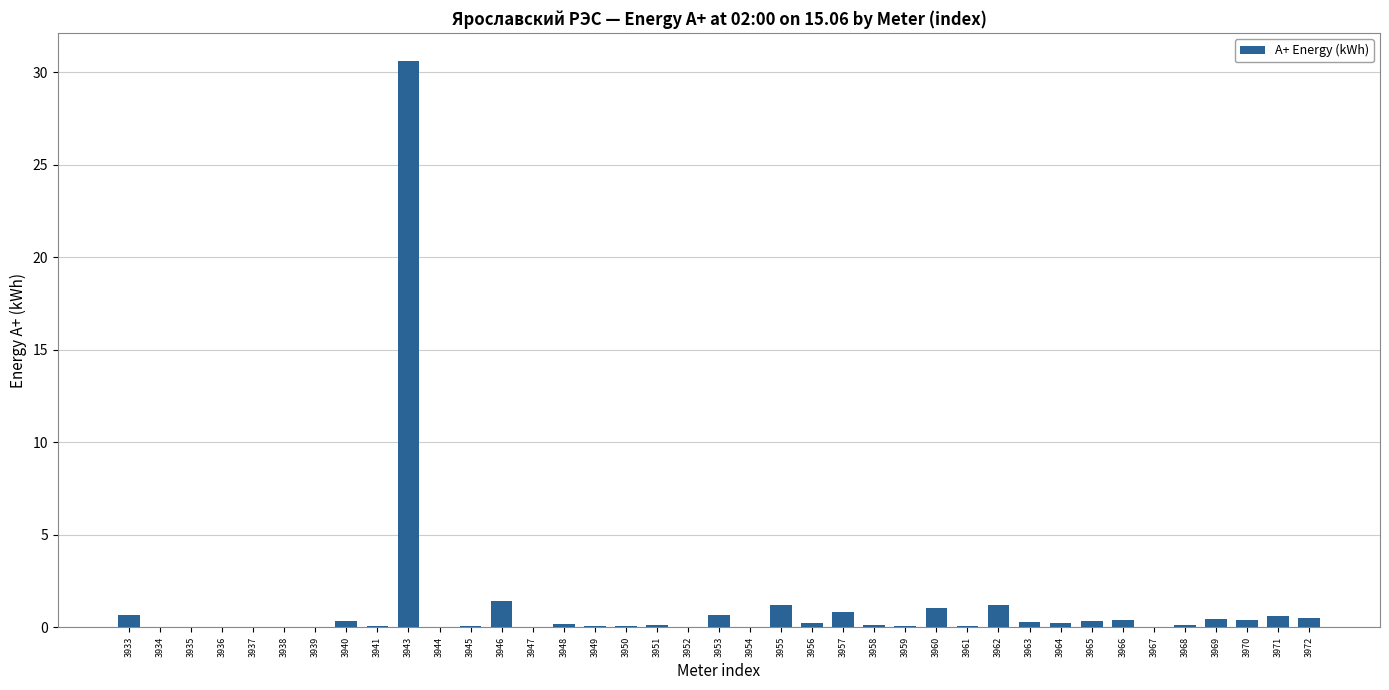

Is it true that the value at 3943 is 54.6?

False